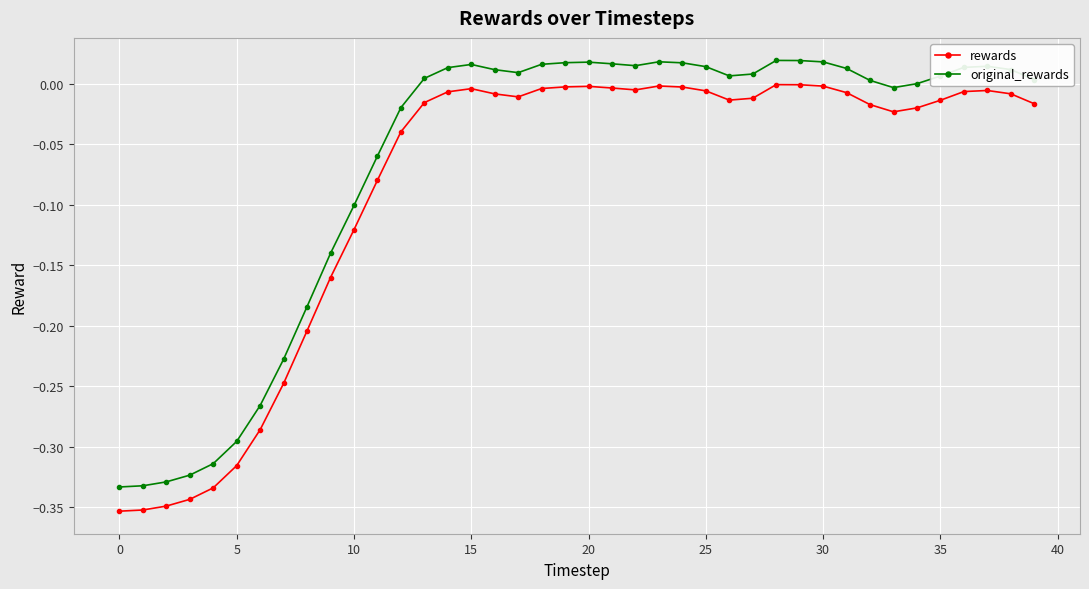

True or false: original_rewards and rewards cross at least once.

False